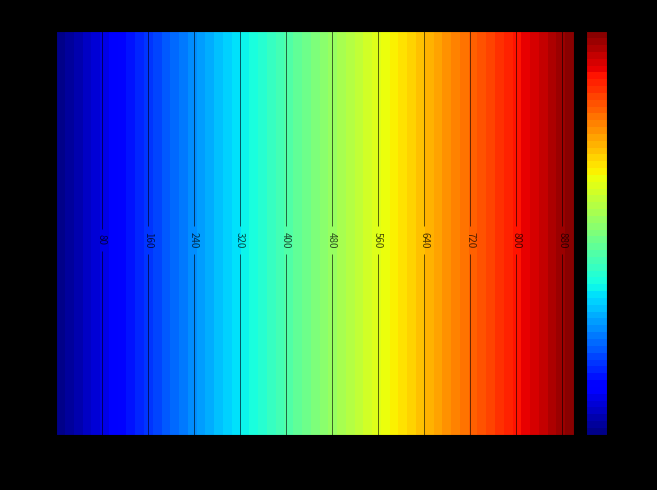

What is the sum of all 30 values?

390